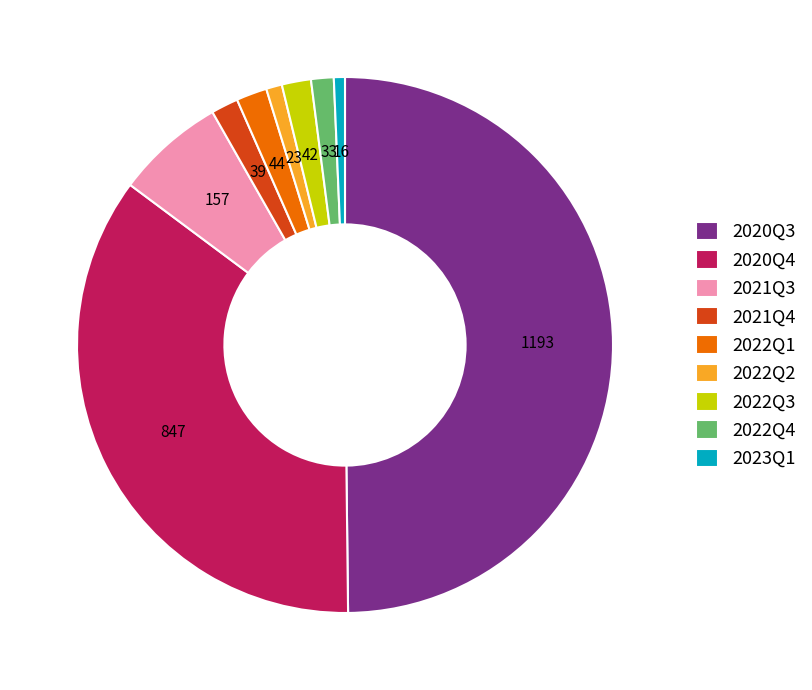

The 2022Q2 slice represents 11% of the pie. True or false?

False